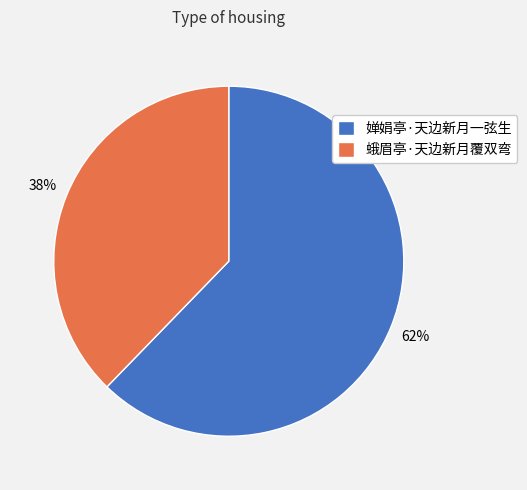

How many slices are in this pie chart?

2